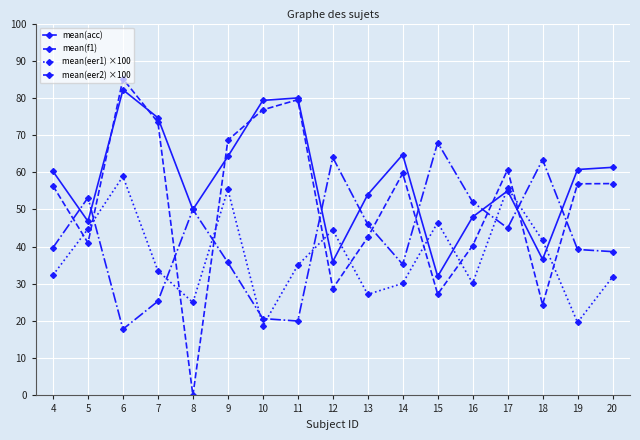

What is the value of the mean(eer2) ×100 point at the 14th from the left?

45.0